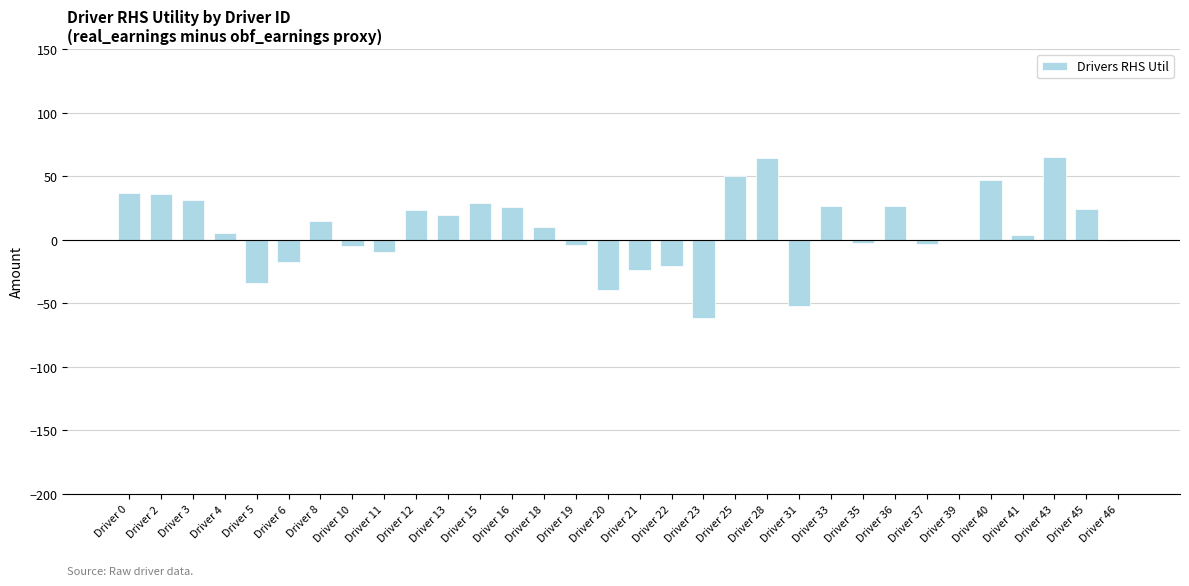

Approximately how many times larger is the value at Driver 18 compared to Driver 3?

0.3